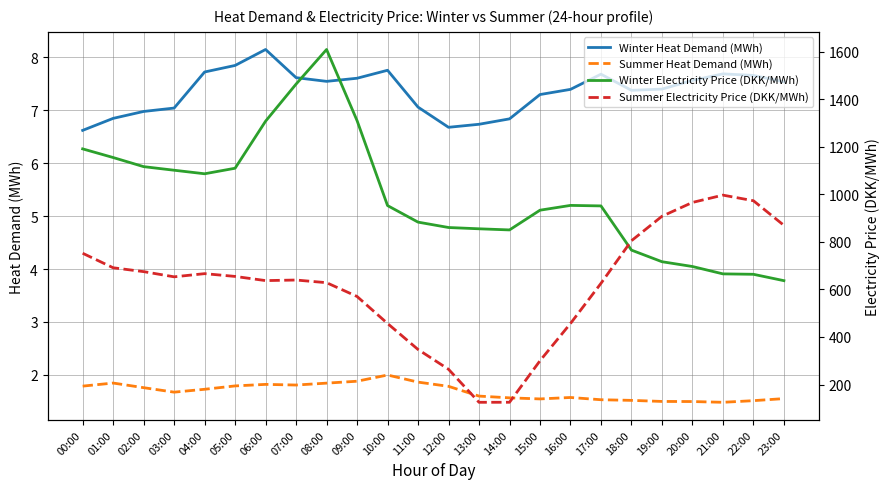

At which label does Winter Heat Demand (MWh) first exceed 7?

03:00